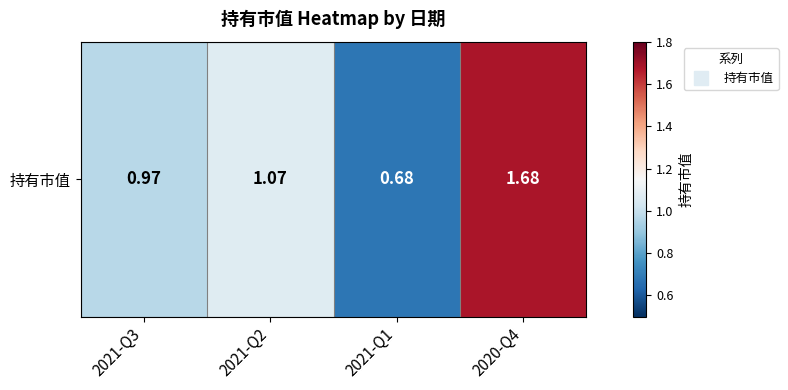

Which category has the lowest value across all series?

2021-Q1